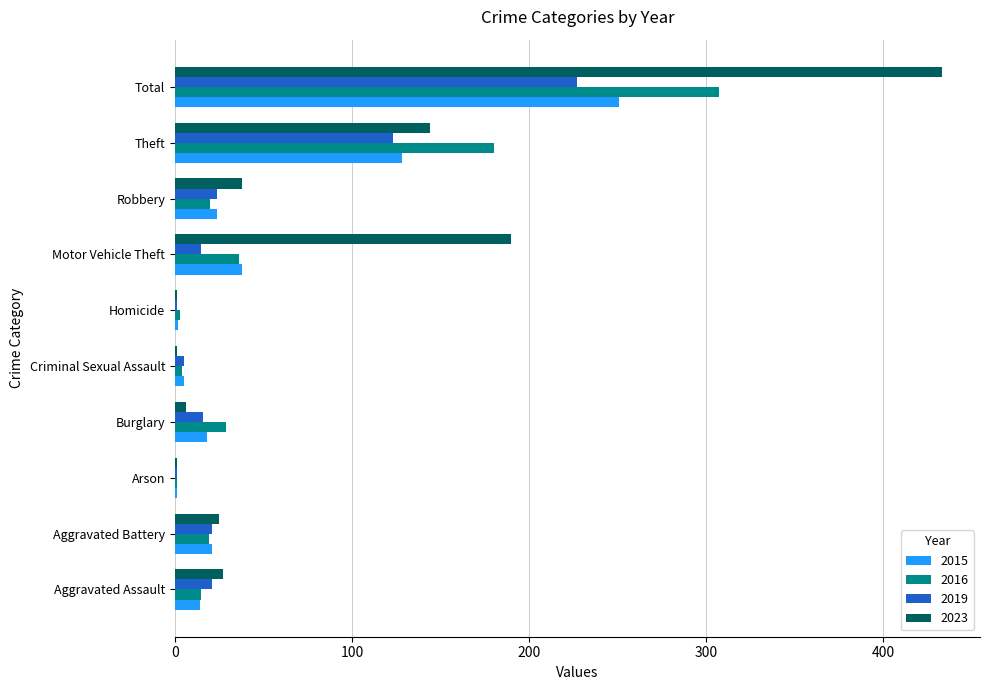

Which series changed the most between Aggravated Battery and Motor Vehicle Theft?

2023